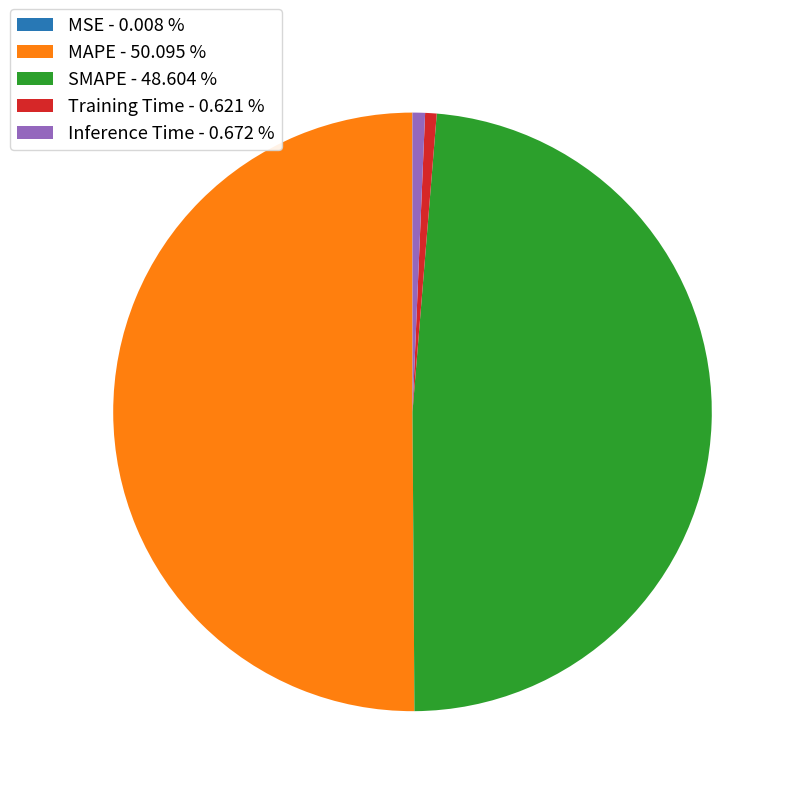

What is the majority slice?

MAPE